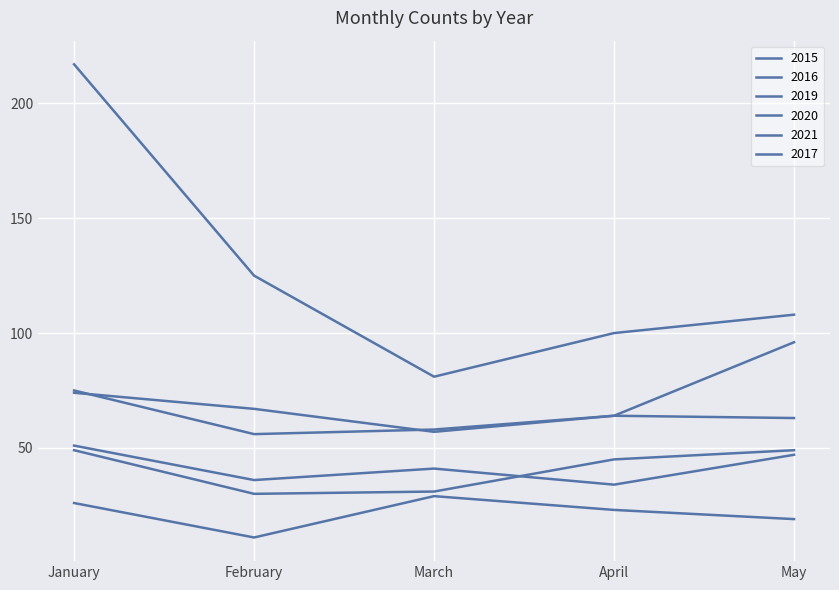

Where is 2016 nearest to the value 42?

March